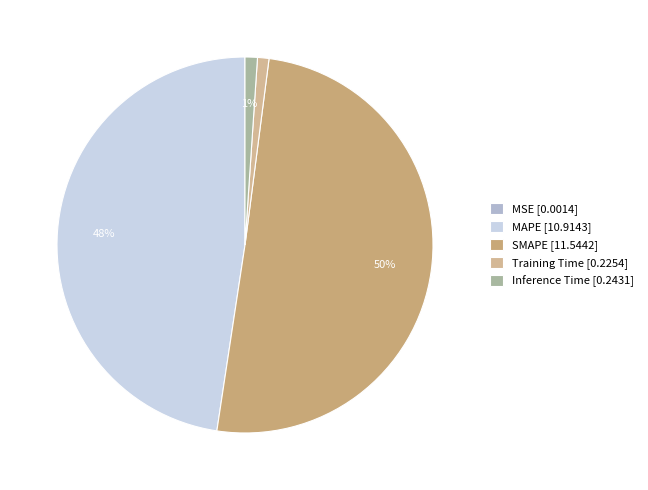

How many segments does this pie chart have?

5